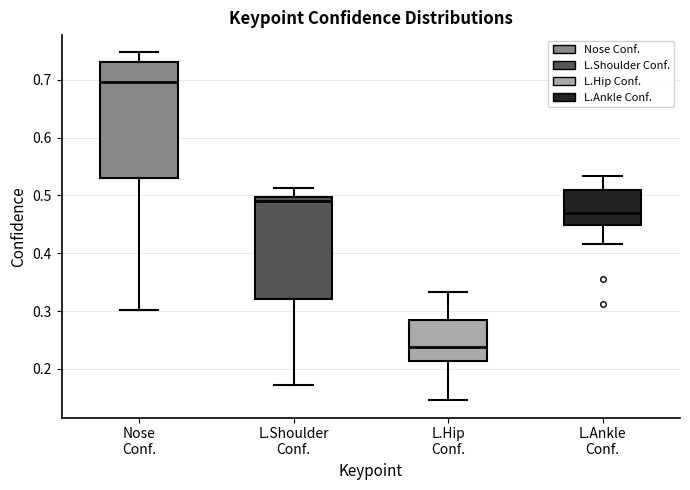

Where is the lower edge of the box for Nose Conf. on the y-axis? The values are not printed on the chart, so give them approximately, as read against the axis.

0.53